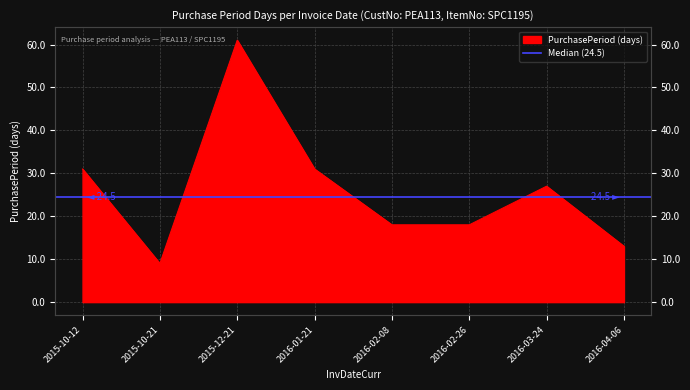

What is the value of the 1st point from the left?

31